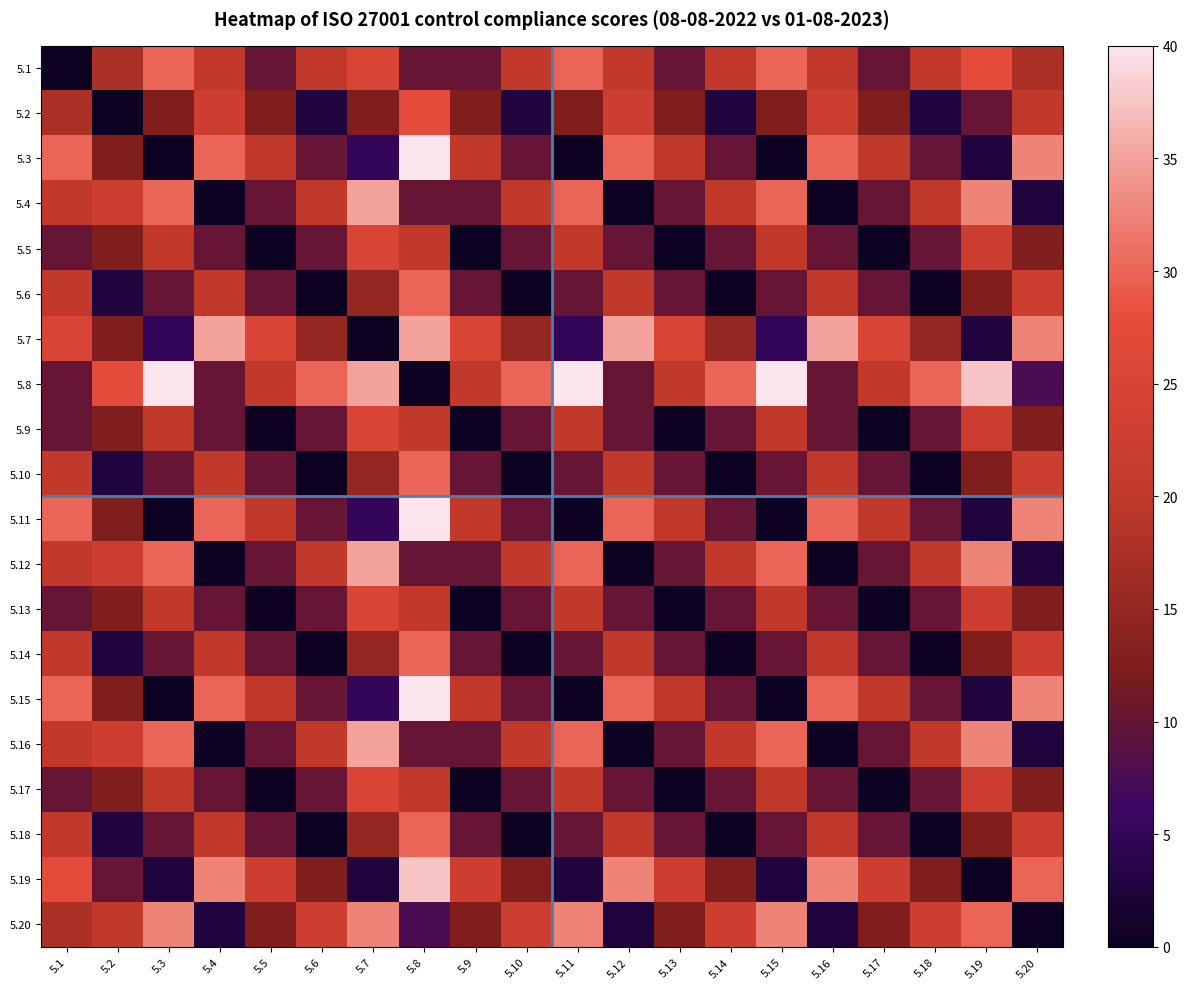

What is the maximum value shown in the chart?

40.0